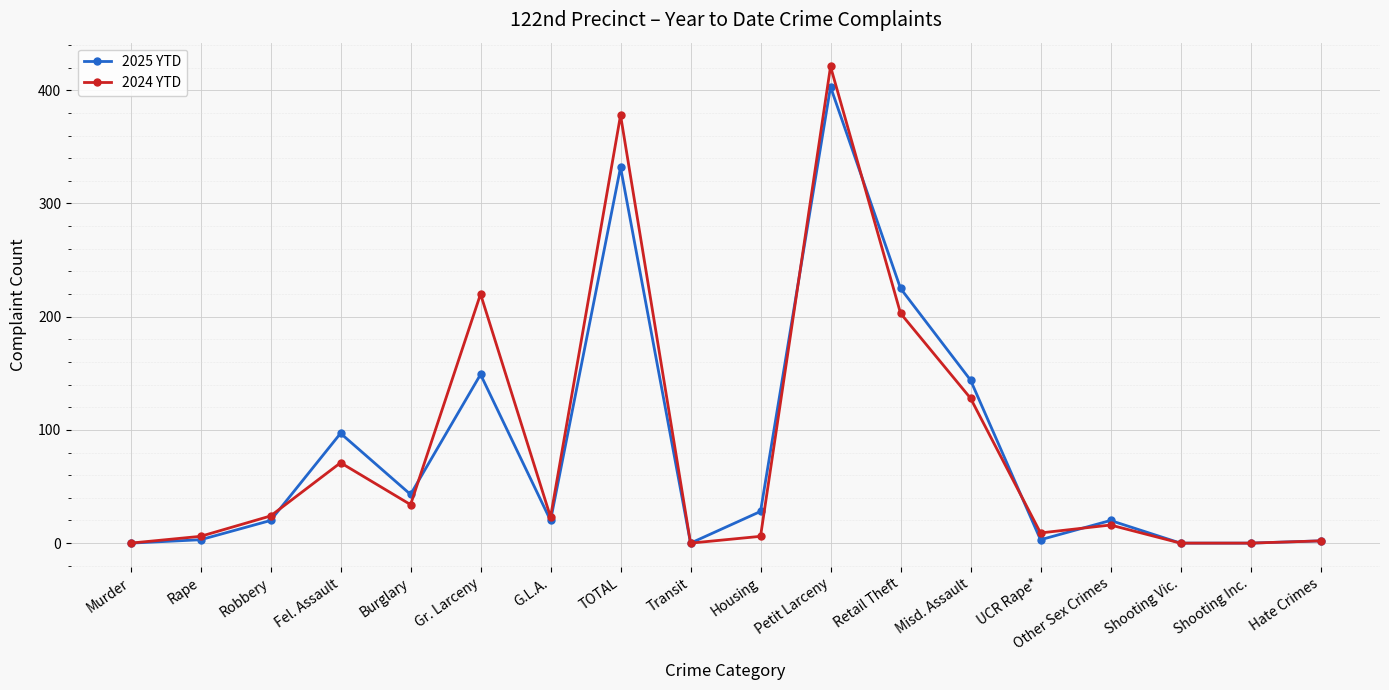

Rank the series by their maximum value, from highest to lowest.

2024 YTD, 2025 YTD